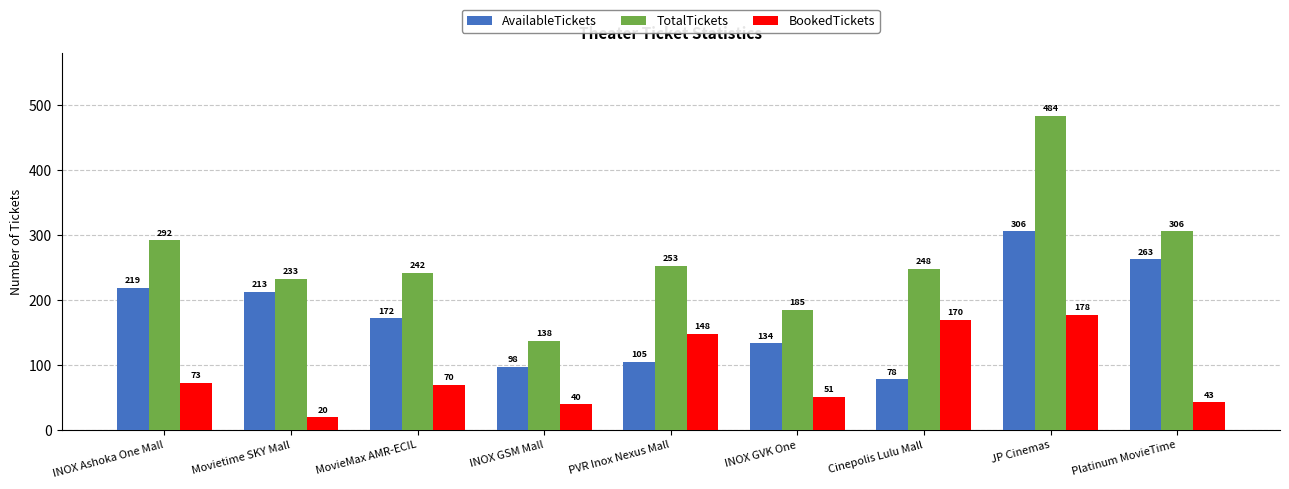

What is the sum of the AvailableTickets values at Movietime SKY Mall and PVR Inox Nexus Mall?

318